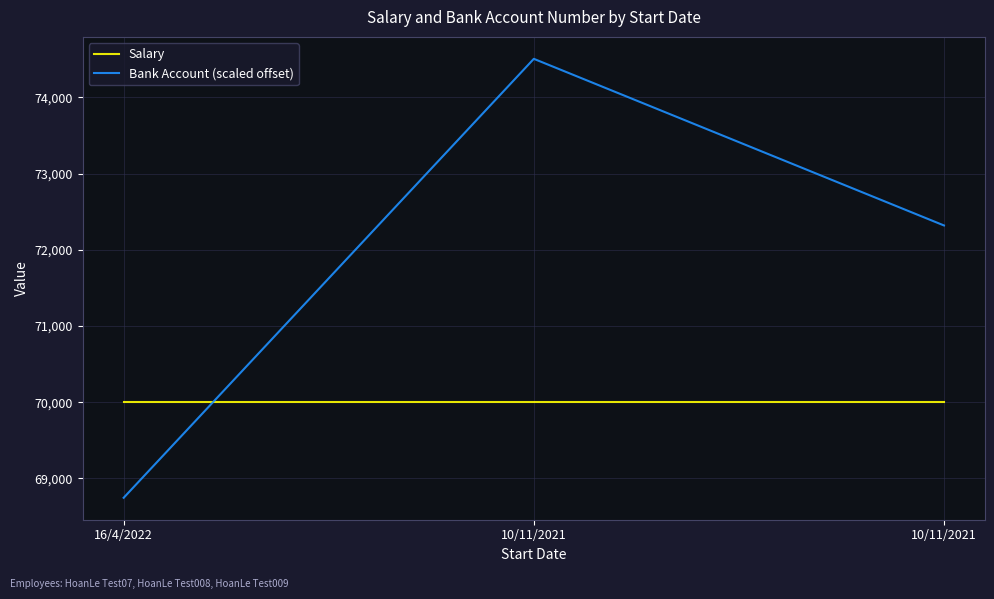

Rank the categories by Bank Account (scaled offset) value from lowest to highest.

16/4/2022, 10/11/2021, 10/11/2021